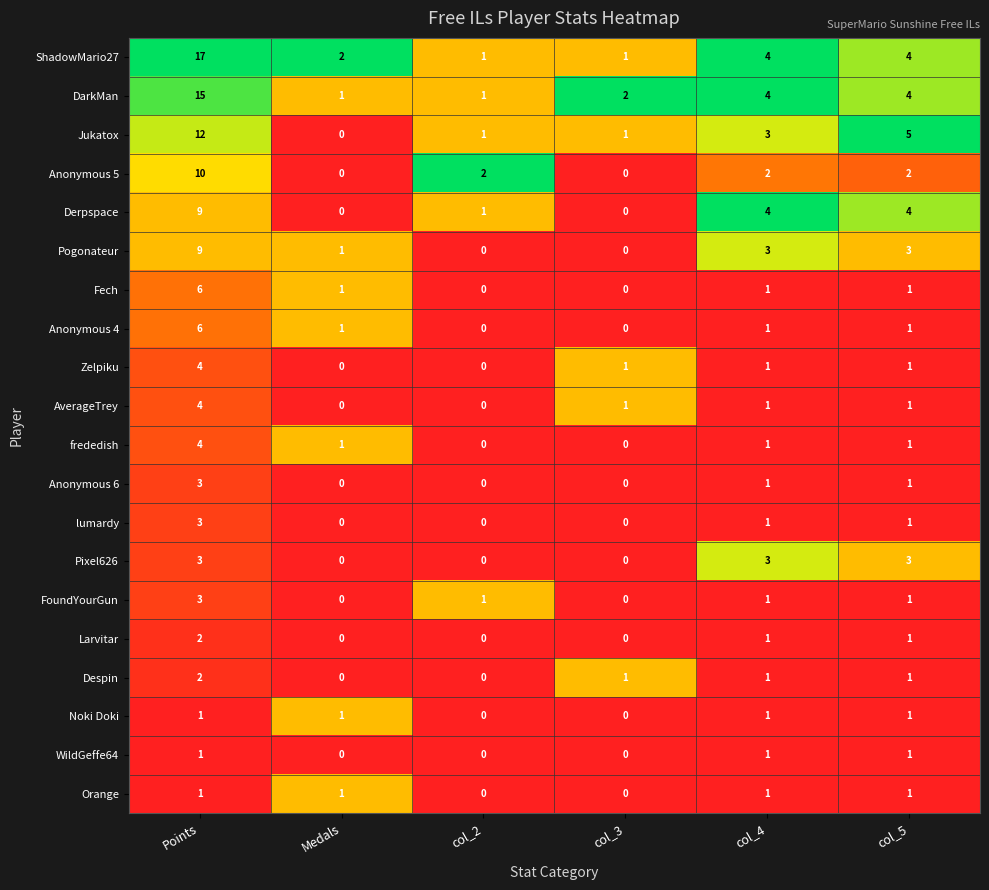

What is the maximum value shown in the chart?

17